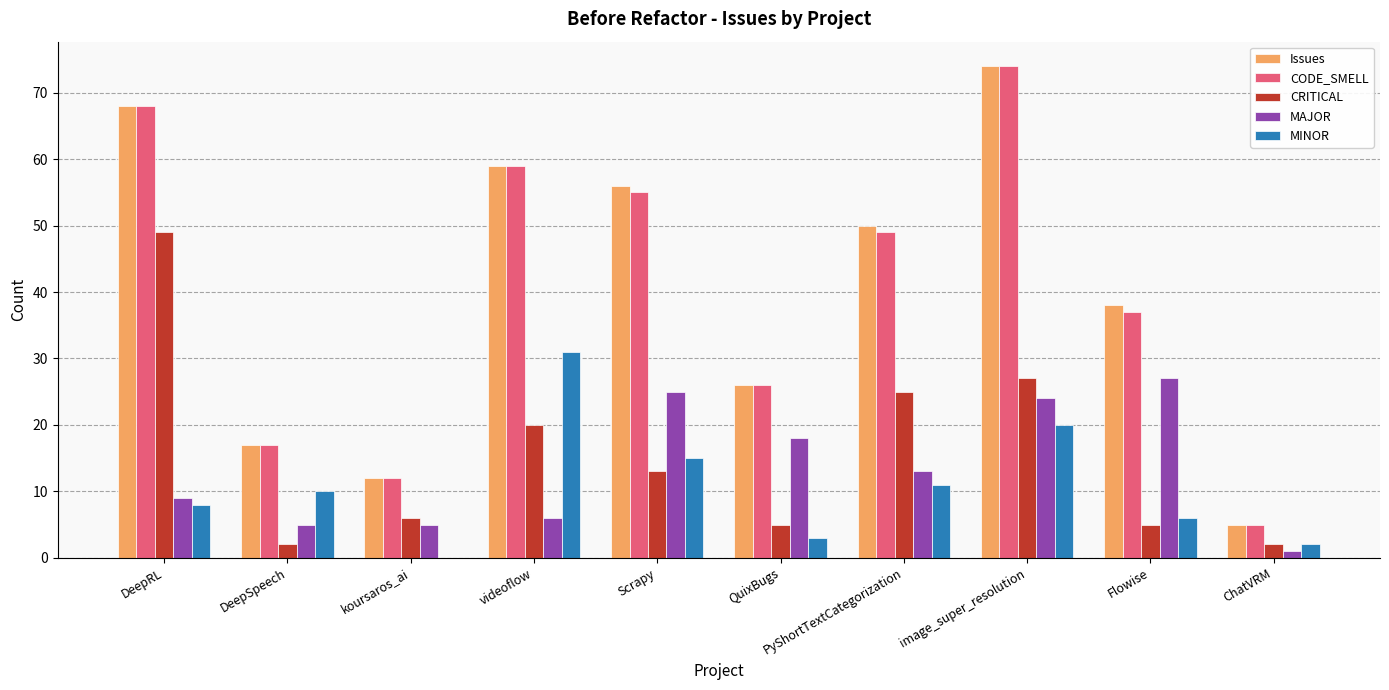

Reading right to left, list all the values displayed in this chart.

Issues: ChatVRM=5	Flowise=38	image_super_resolution=74	PyShortTextCategorization=50	QuixBugs=26	Scrapy=56	videoflow=59	koursaros_ai=12	DeepSpeech=17	DeepRL=68
CODE_SMELL: ChatVRM=5	Flowise=37	image_super_resolution=74	PyShortTextCategorization=49	QuixBugs=26	Scrapy=55	videoflow=59	koursaros_ai=12	DeepSpeech=17	DeepRL=68
CRITICAL: ChatVRM=2	Flowise=5	image_super_resolution=27	PyShortTextCategorization=25	QuixBugs=5	Scrapy=13	videoflow=20	koursaros_ai=6	DeepSpeech=2	DeepRL=49
MAJOR: ChatVRM=1	Flowise=27	image_super_resolution=24	PyShortTextCategorization=13	QuixBugs=18	Scrapy=25	videoflow=6	koursaros_ai=5	DeepSpeech=5	DeepRL=9
MINOR: ChatVRM=2	Flowise=6	image_super_resolution=20	PyShortTextCategorization=11	QuixBugs=3	Scrapy=15	videoflow=31	koursaros_ai=0	DeepSpeech=10	DeepRL=8